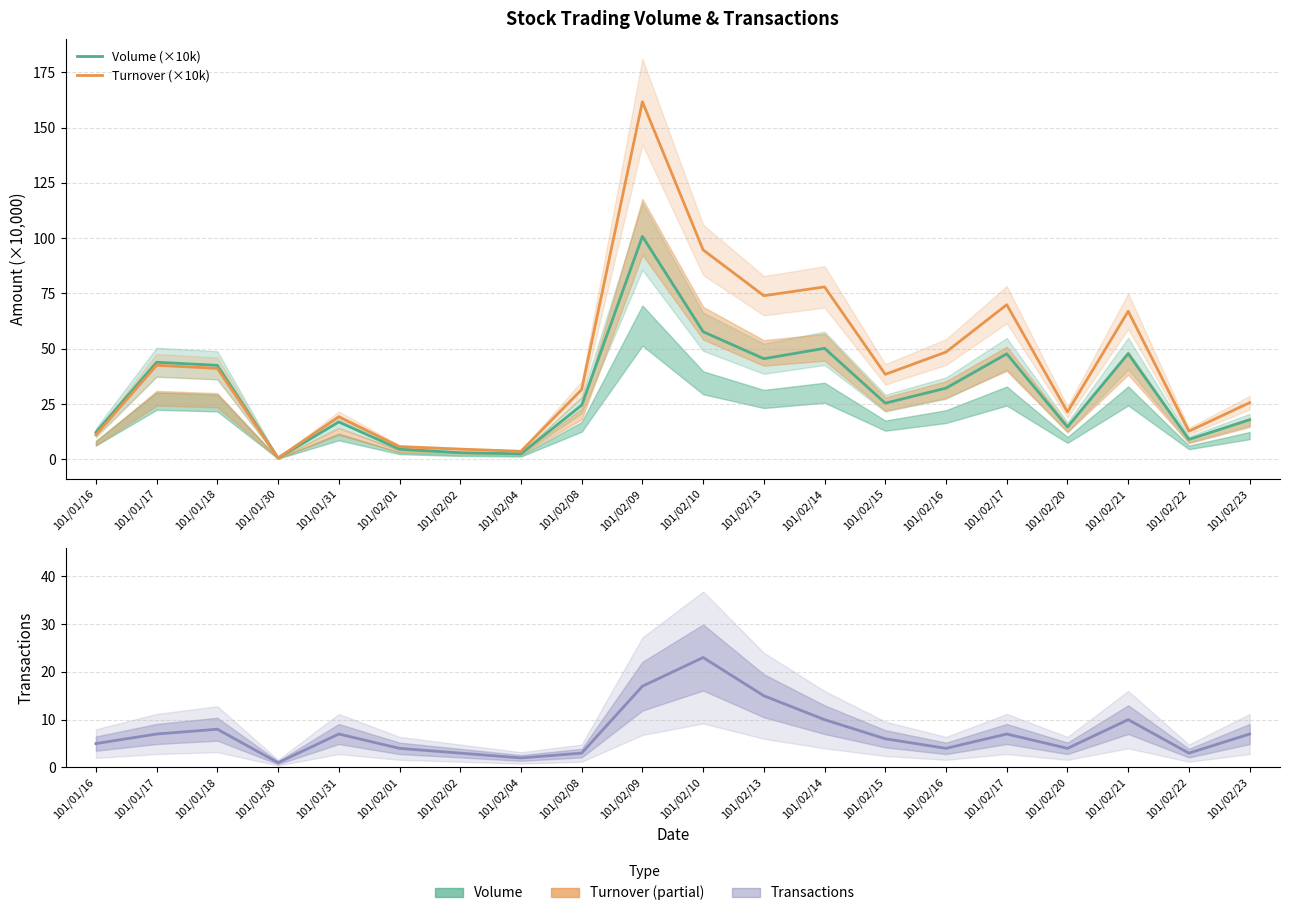

True or false: Turnover (×10k) and Volume (×10k) cross at least once.

True